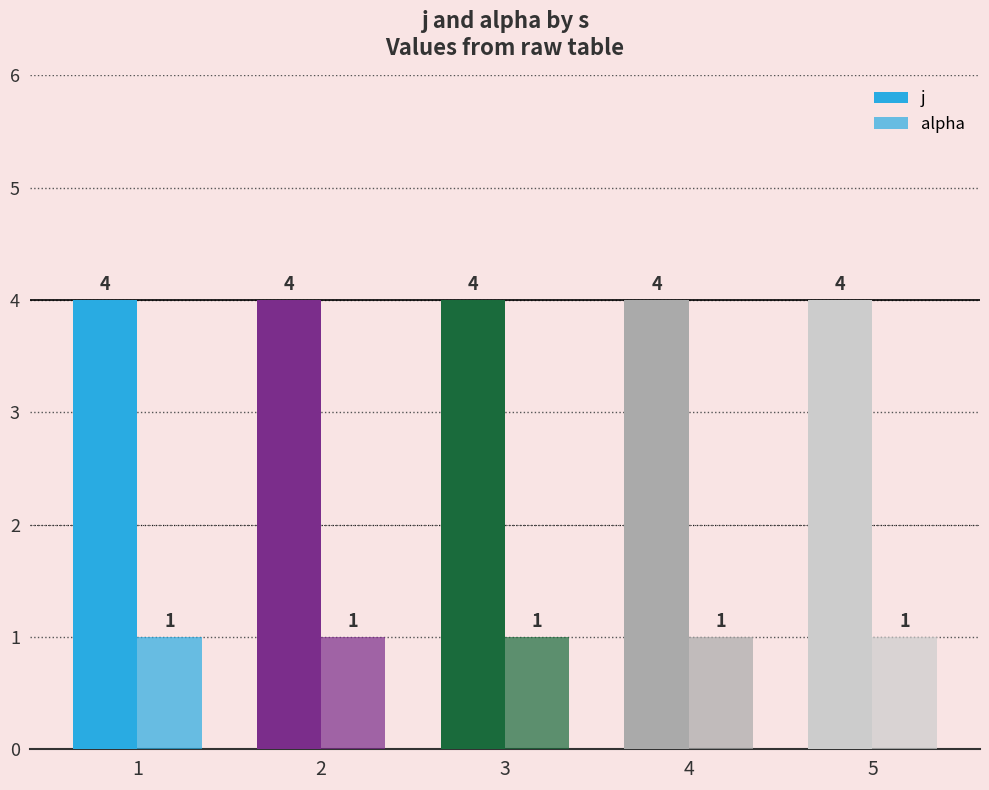

Reading right to left, what are all the values shown in this chart?

j: 5=4	4=4	3=4	2=4	1=4
alpha: 5=1	4=1	3=1	2=1	1=1